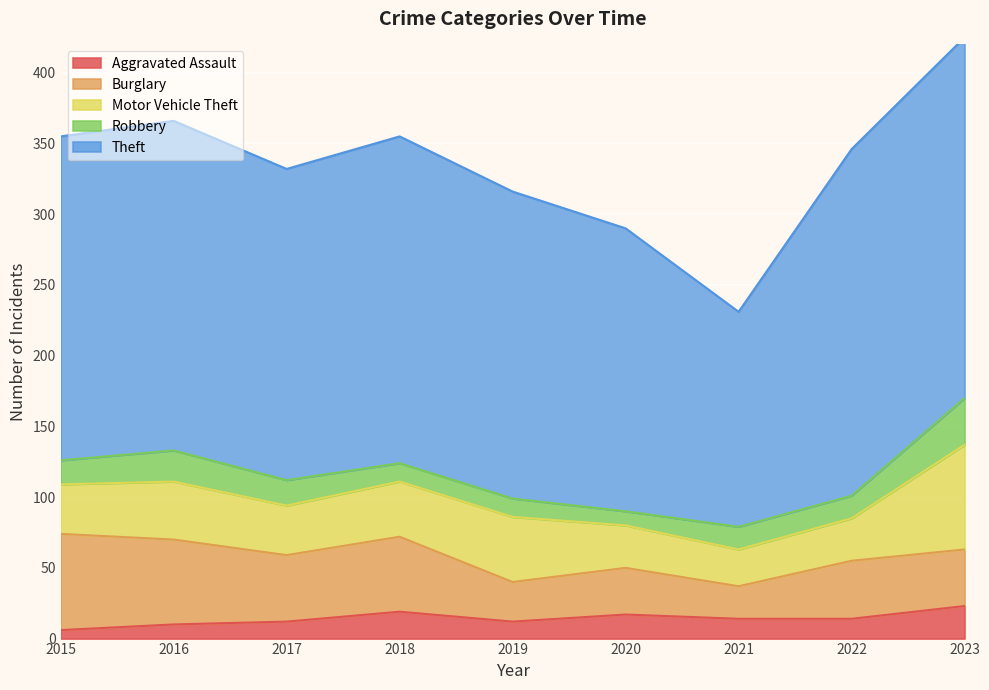

The Motor Vehicle Theft series shows 30 at 2019. True or false?

False